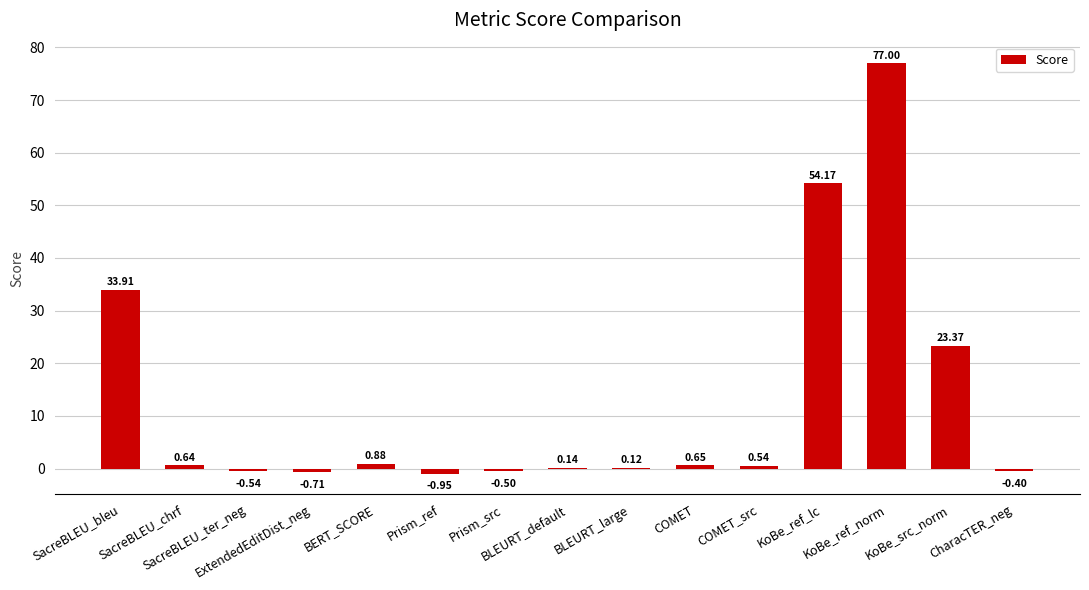

What is the sum of all values?

188.3